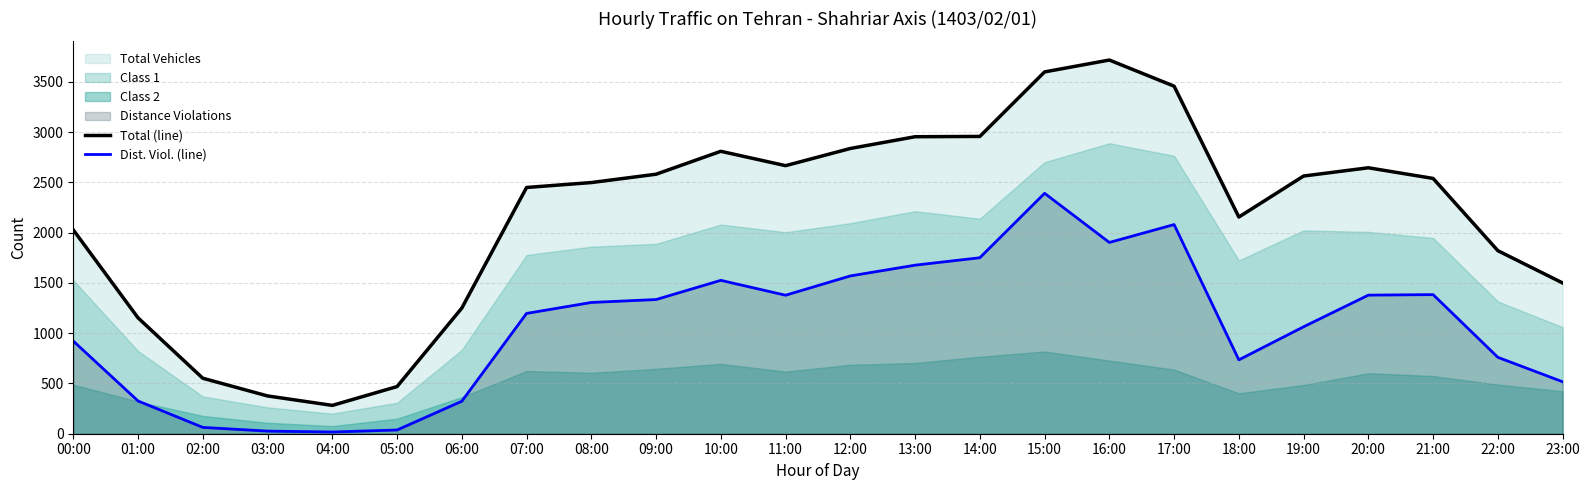

What is the value of the Total (line) point at the 14th from the left?

2955